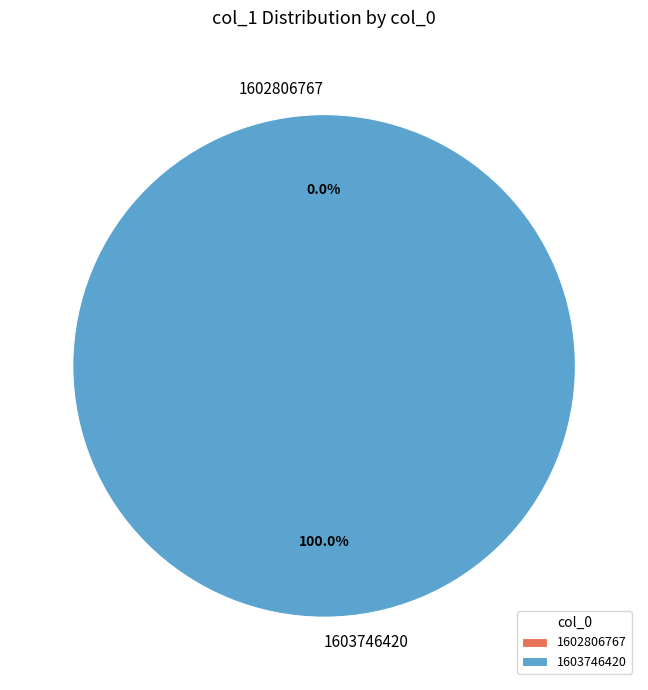

Is it true that 1602806767 is 0% of the pie?

True